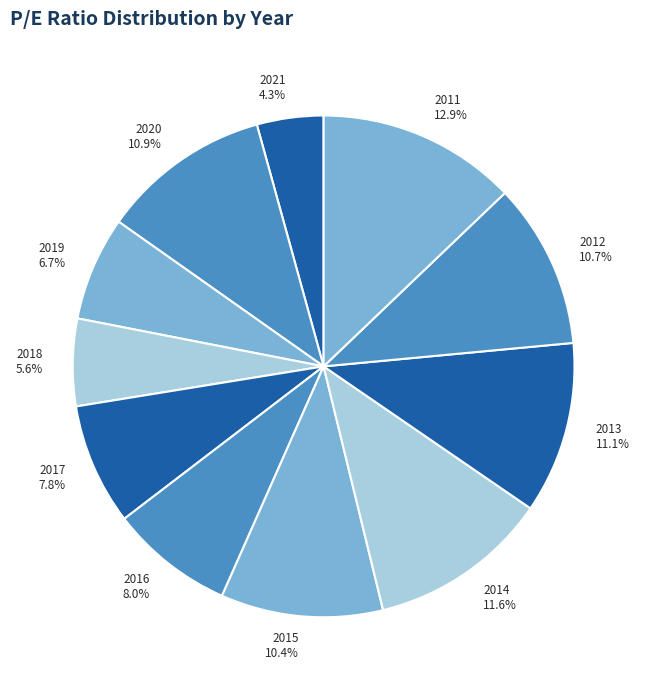

Which slice is the smallest?

2021